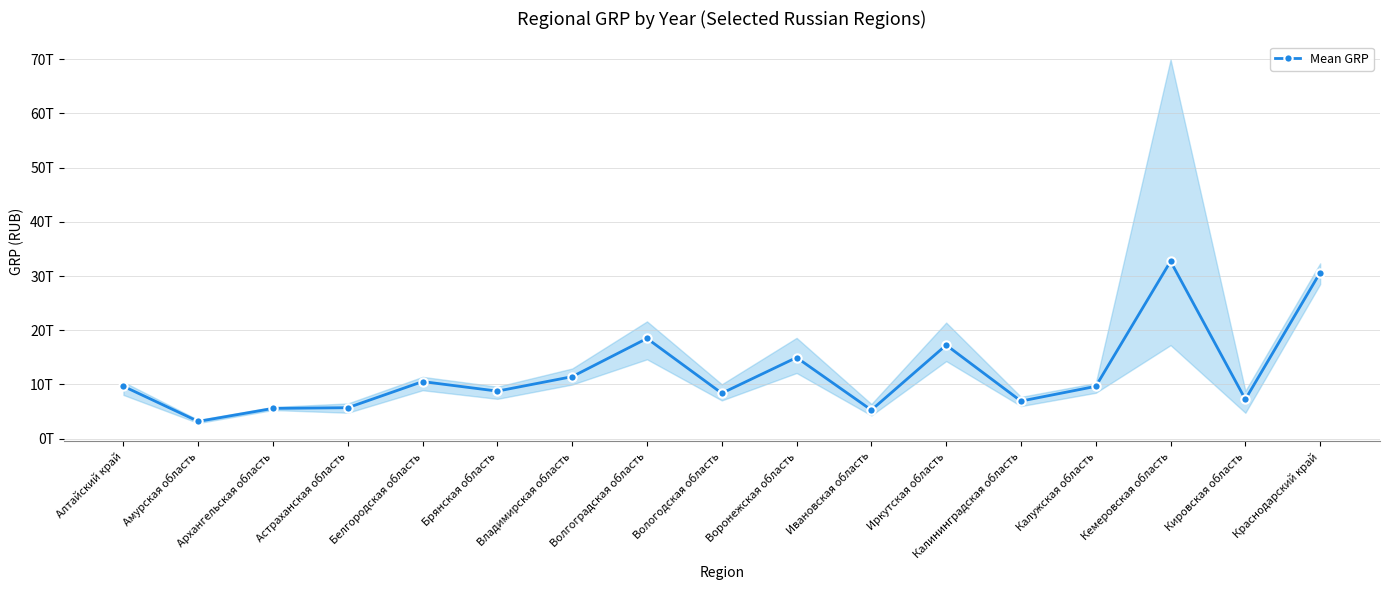

What is the change in value from Воронежская область to Краснодарский край?

+15678166872500